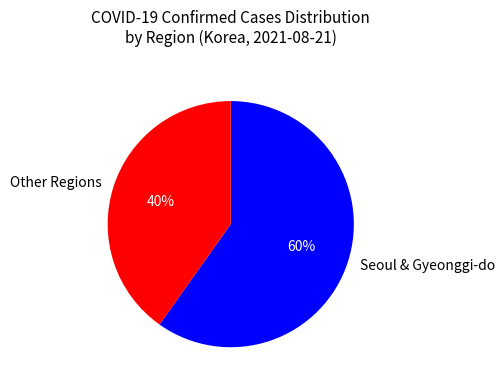

What is the majority slice?

Seoul & Gyeonggi-do